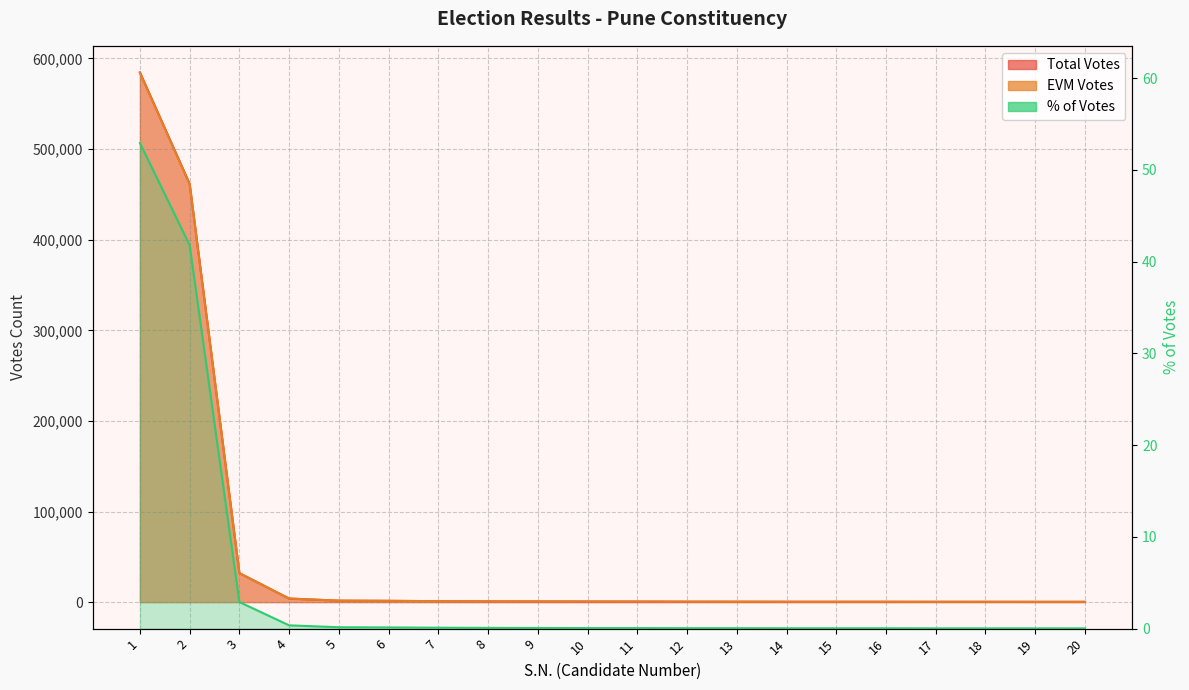

The value of % of Votes at 5 is 0.1. True or false?

True